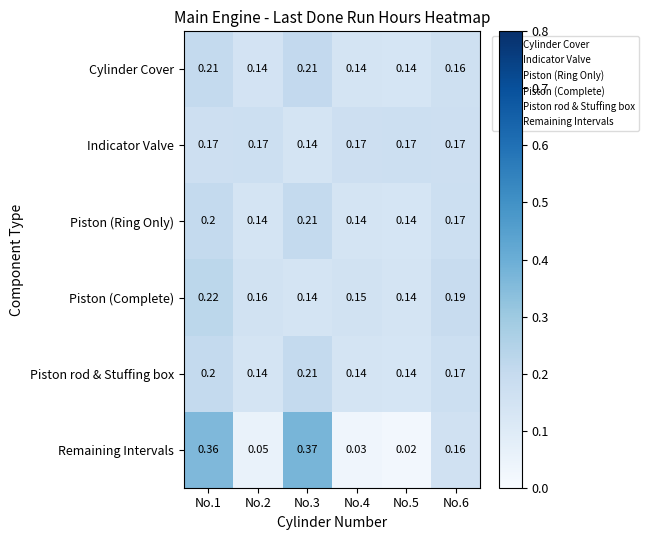

Between No.1 and No.3, which series saw the biggest shift?

Piston (Complete)